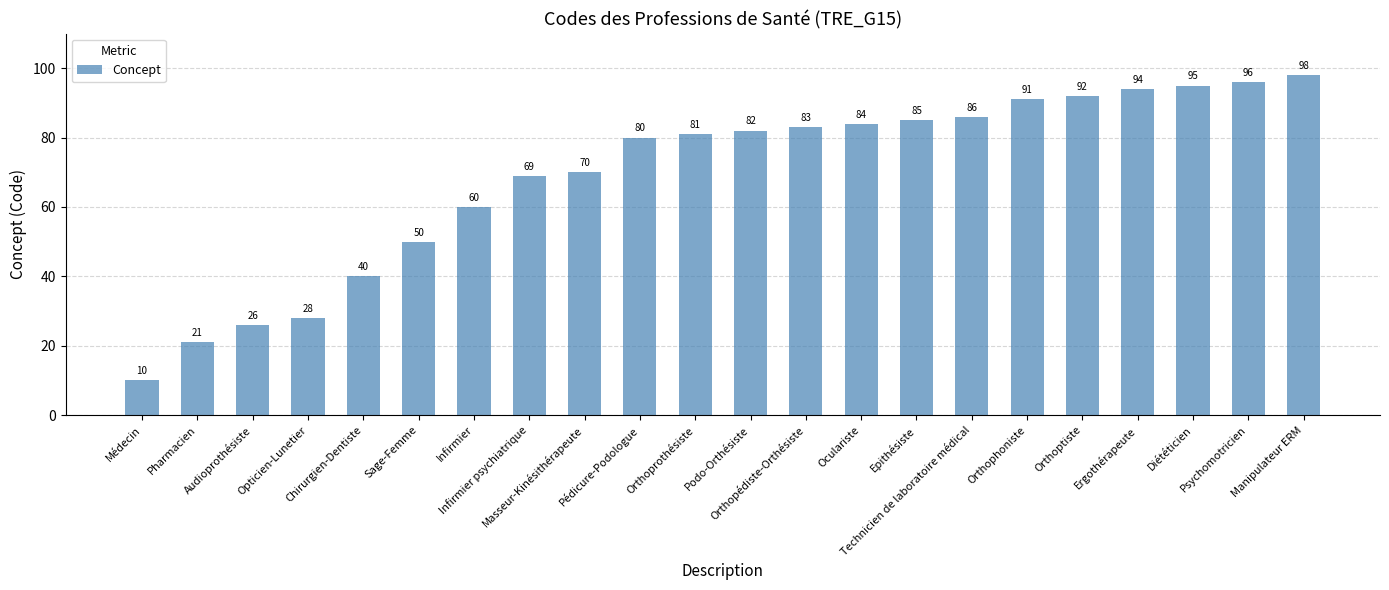

What is the change in value from Infirmier psychiatrique to Epithésiste?

+16